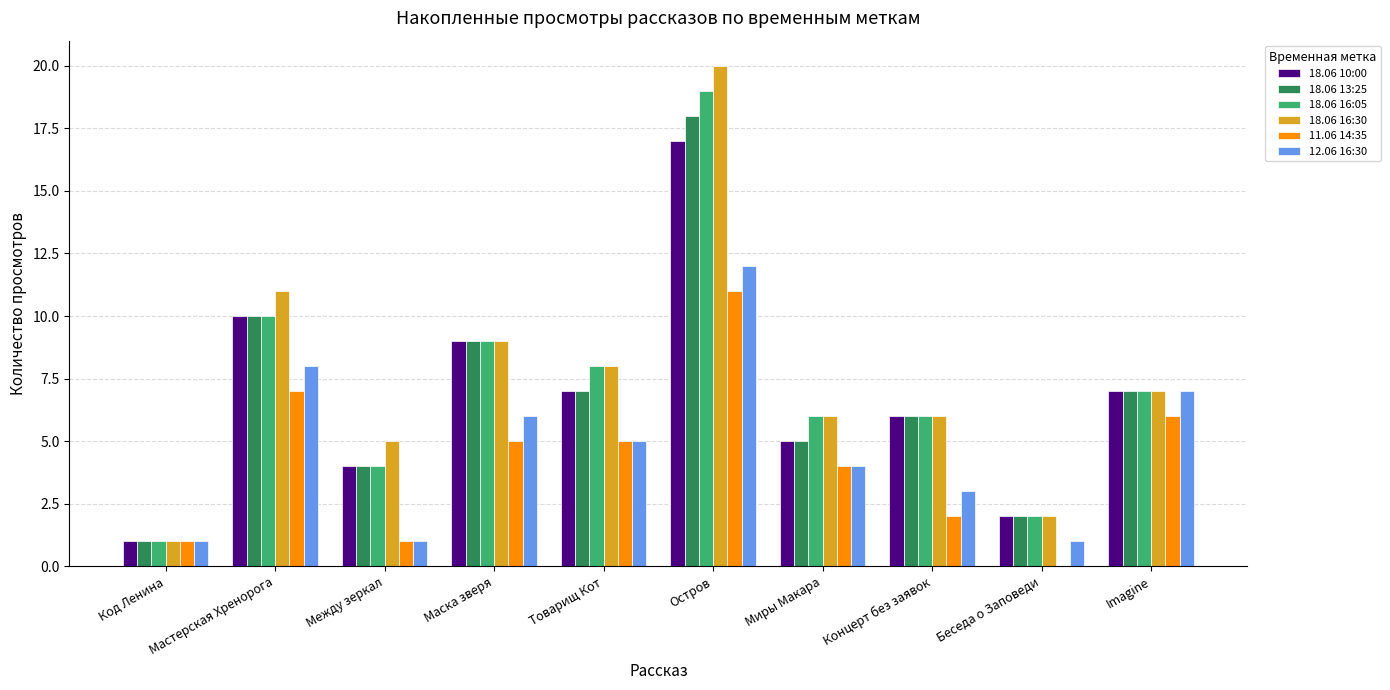

What is the difference between the 18.06 13:25 values at Маска зверя and Беседа о Заповеди?

7